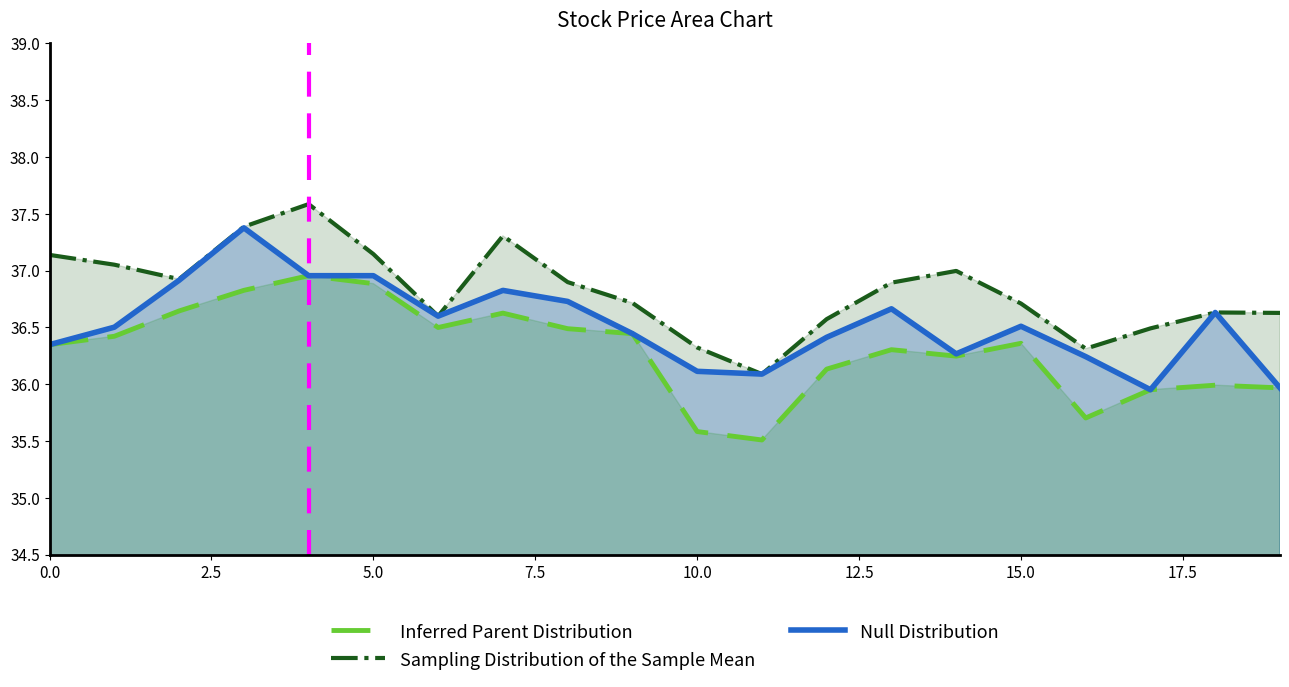

Is it true that Null Distribution equals 36.7 at 13?

True